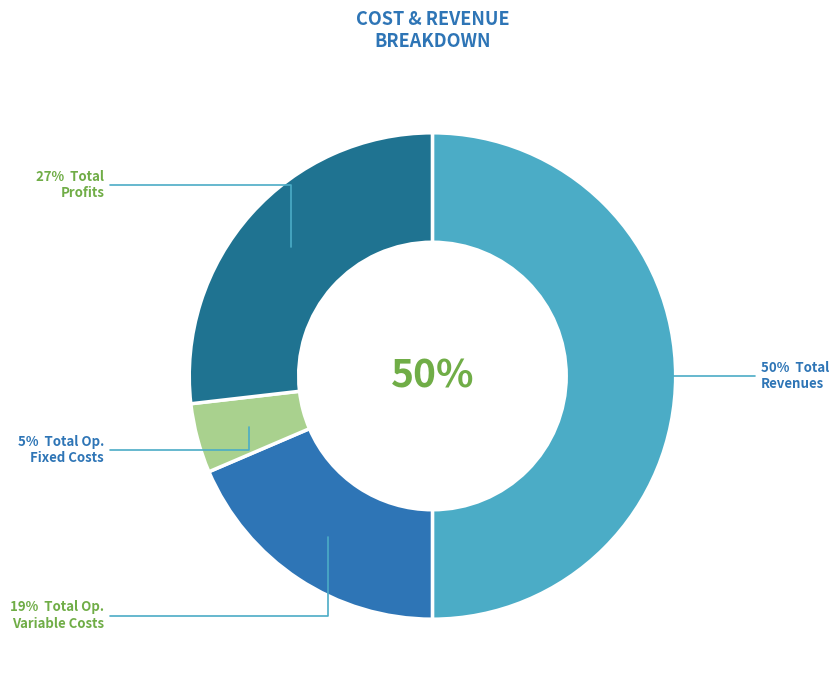

Combined, do Total Capital Costs and Total Operation Fixed Costs account for over 50%?

No